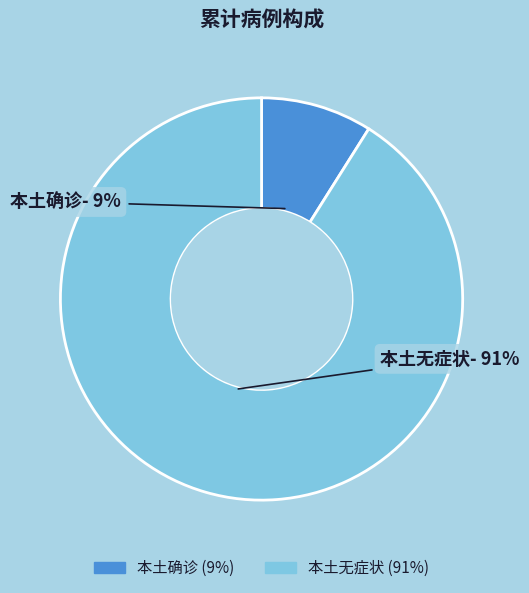

Combined, do 本土确诊 and 本土无症状 account for over 50%?

Yes